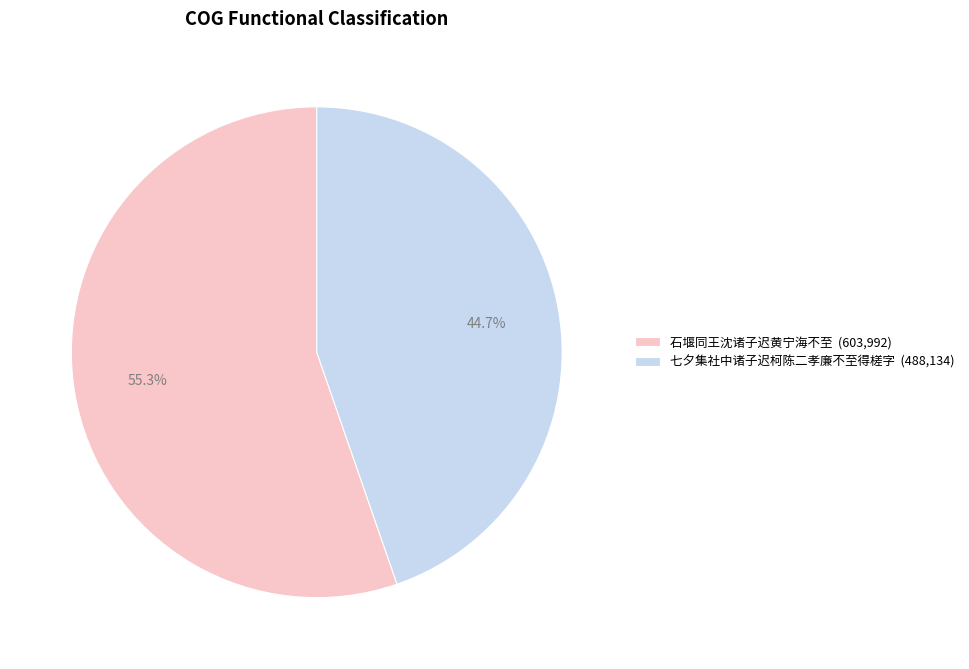

Approximately how many times larger is the value at 石堰同王沈诸子迟黄宁海不至 (603,992) compared to 七夕集社中诸子迟柯陈二孝廉不至得槎字 (488,134)?

1.2